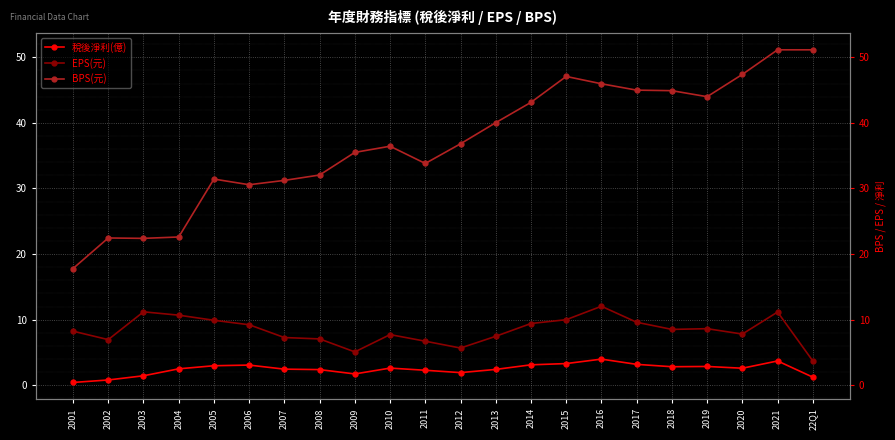

In EPS(元), how many points are lower than both neighbors (excluding endpoints)?

5